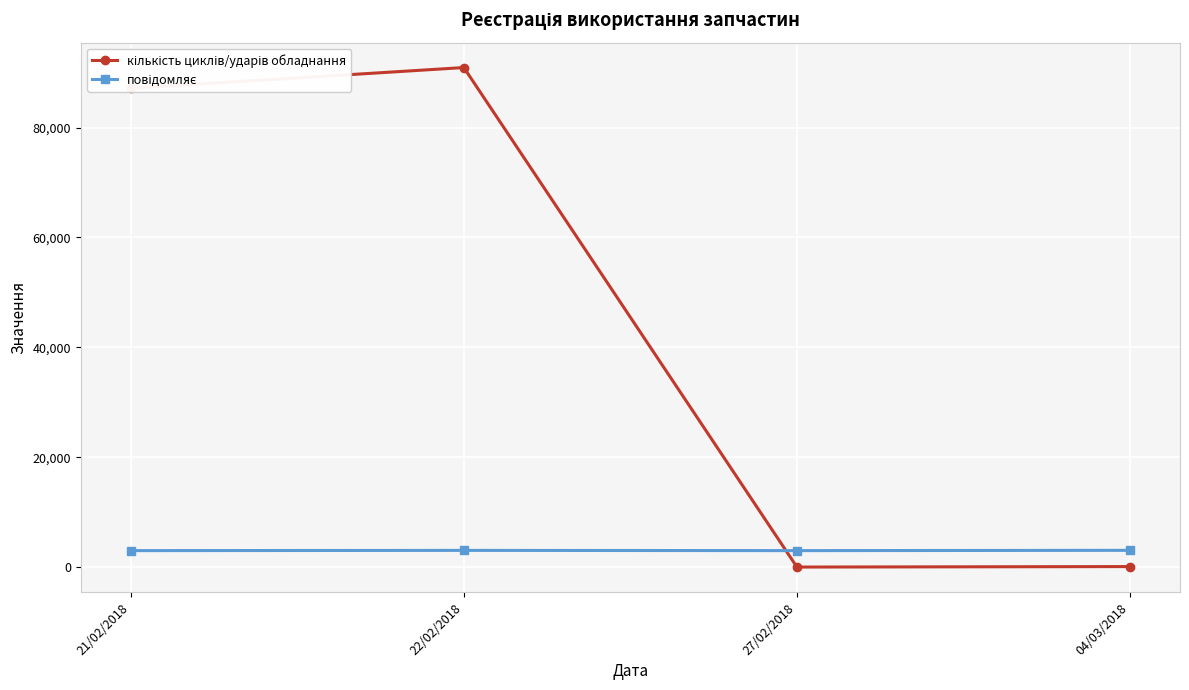

What is the total value across all series at 22/02/2018?

93973.0